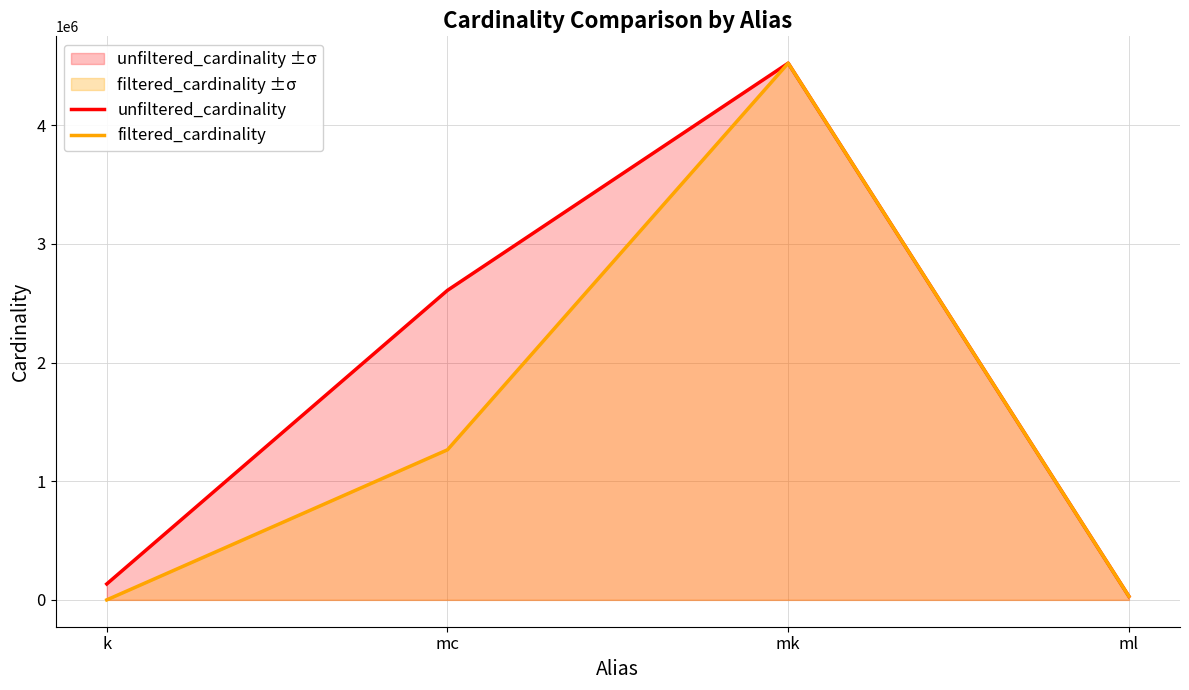

At how many categories does at least one series exceed 4399974?

1